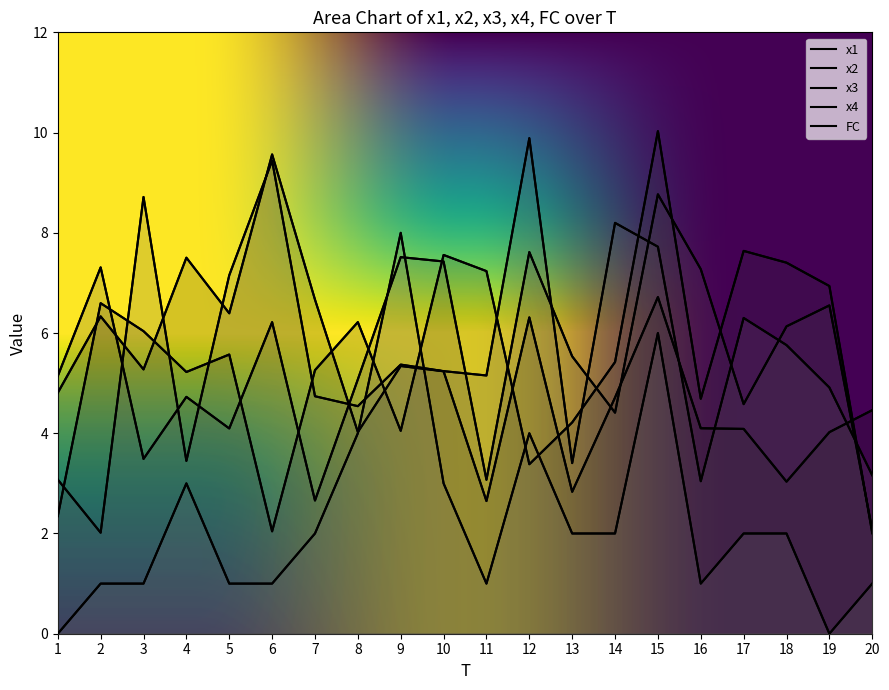

Is the value of x1 at 9 greater than the value of x4 at 13?

Yes